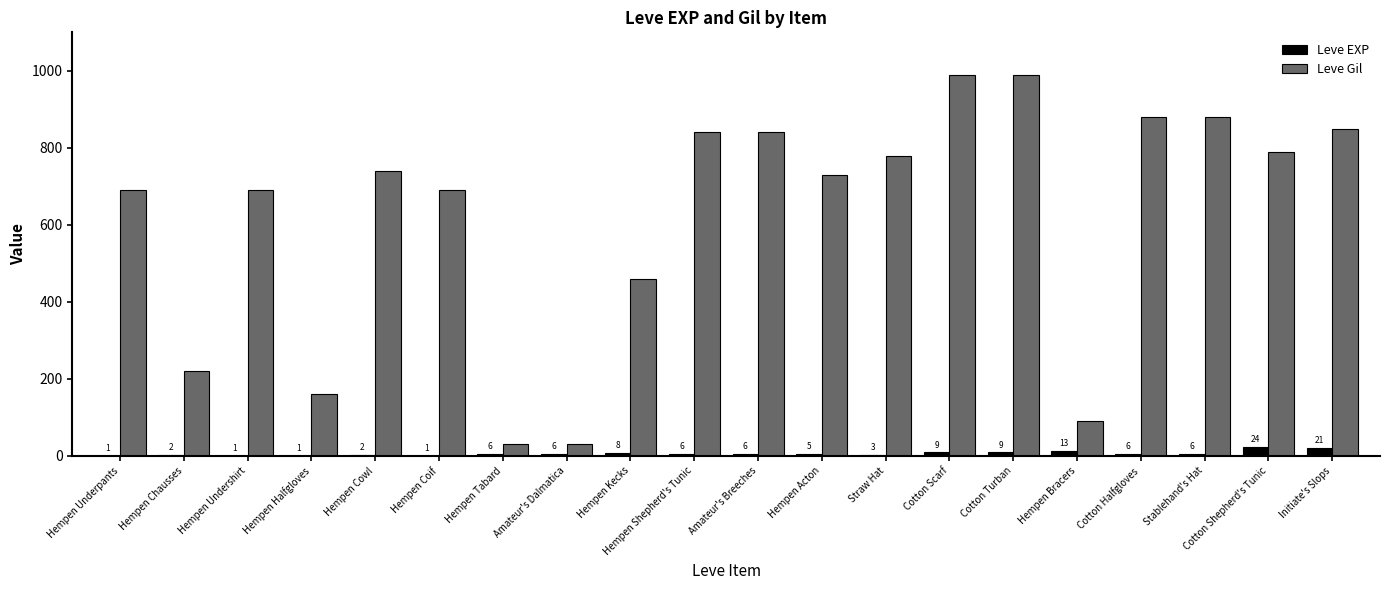

What is the sum of the Leve EXP values at Hempen Cowl and Hempen Kecks?

10